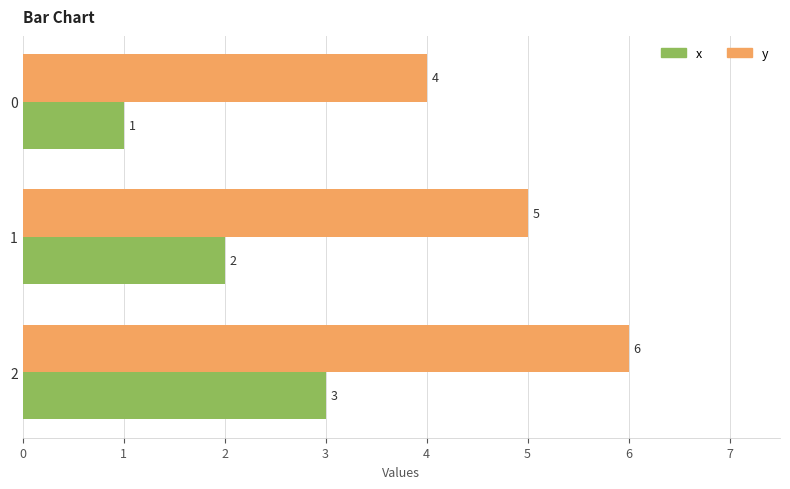

What is the difference between the highest and lowest values at 2?

3